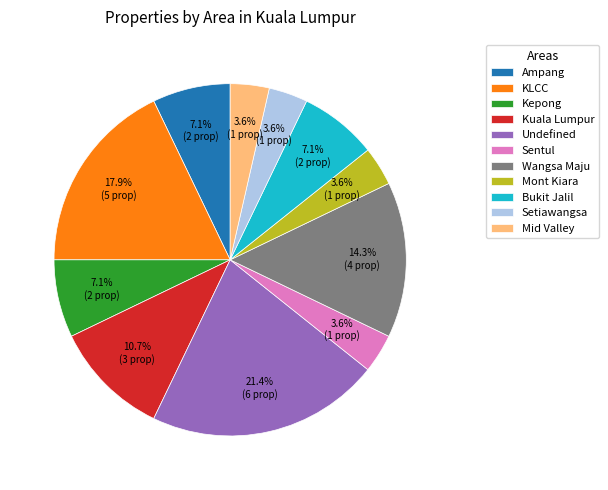

What is the largest slice in the pie chart?

Undefined